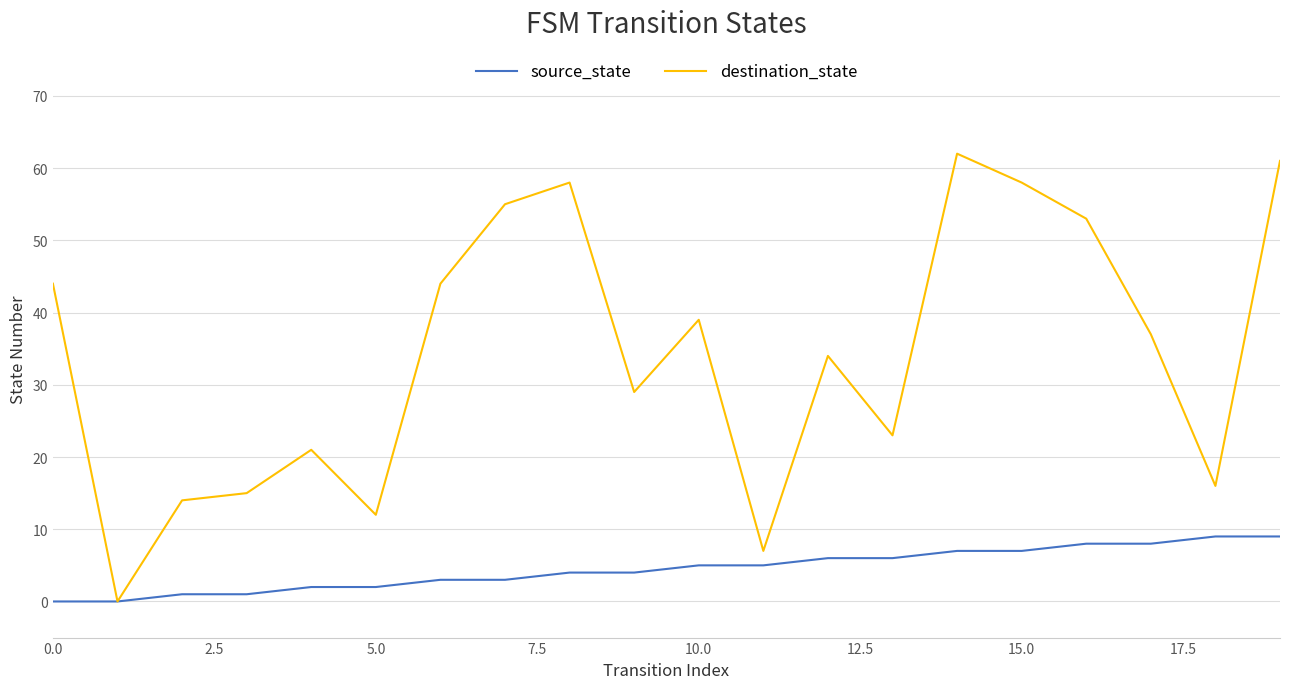

Which series has the largest total across all categories?

destination_state